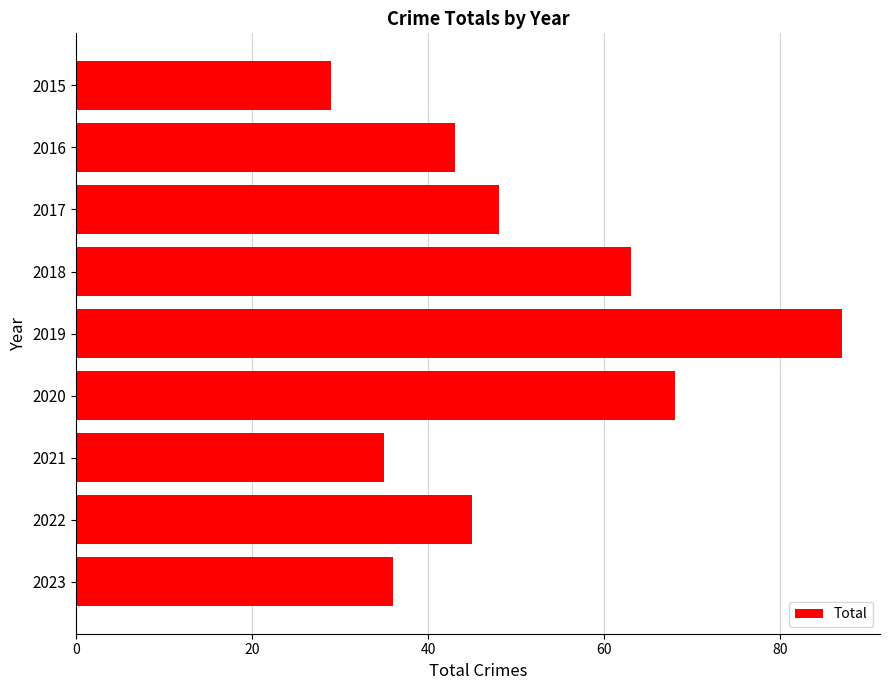

How many values are below 45?

4